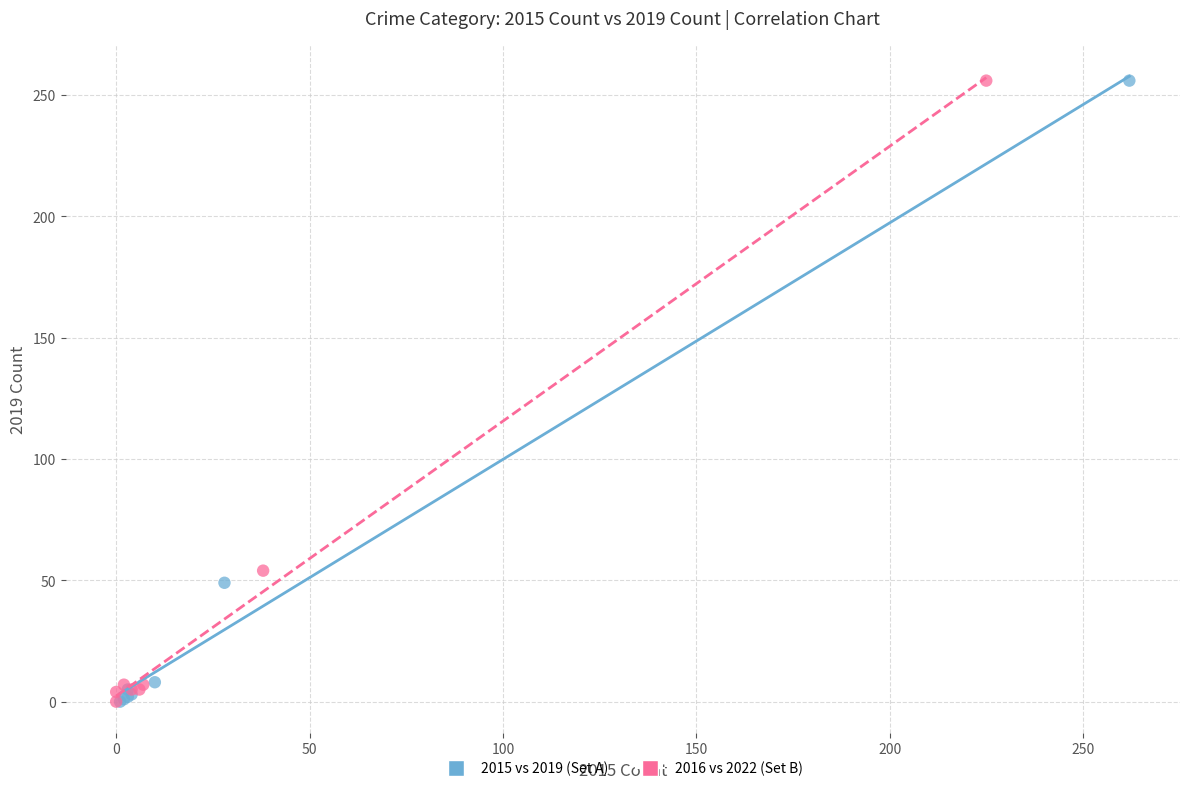

What are all the series names shown in the legend?

2015 vs 2019 (Set A), 2016 vs 2022 (Set B)